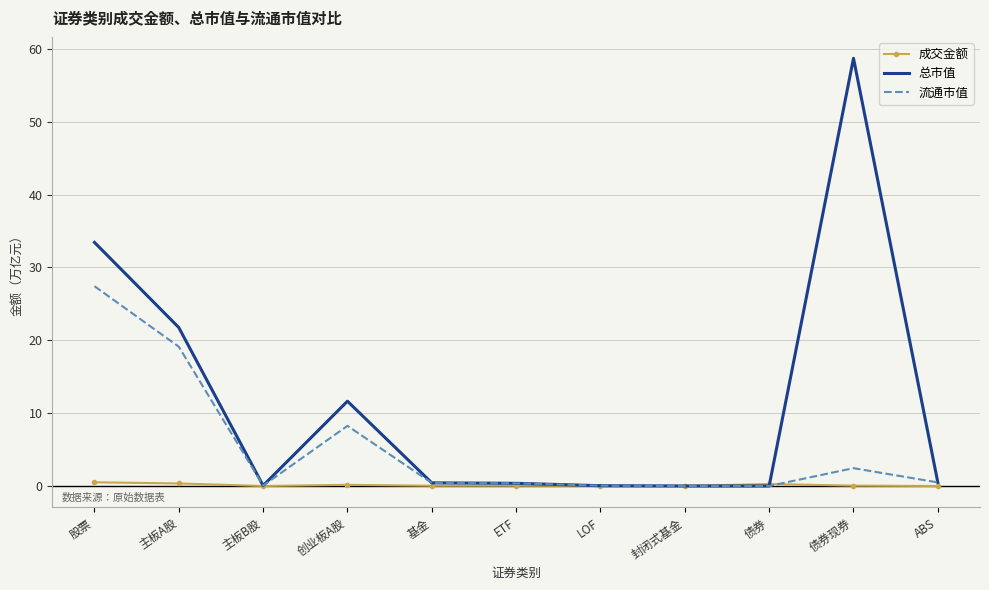

What is the sum of all 流通市值 values?

58.6